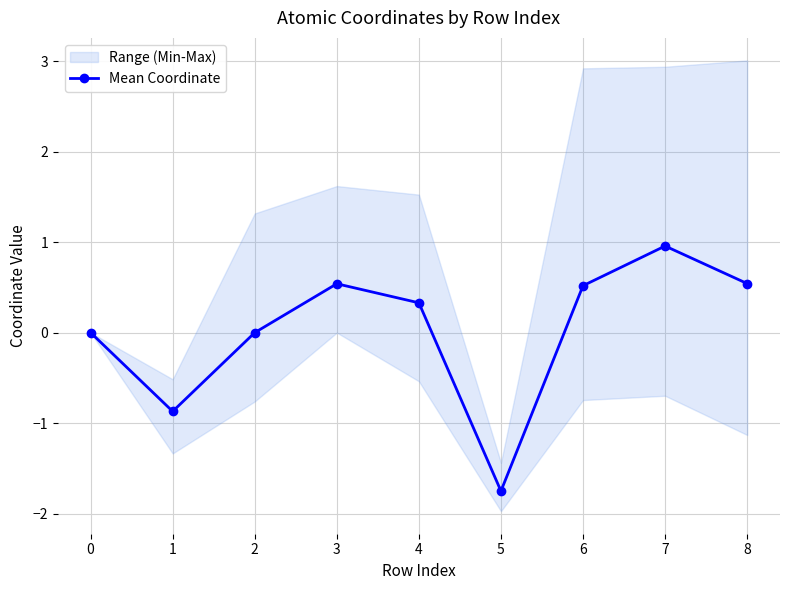

Reading left to right, list all the values displayed in this chart.

0.0	-0.9	-0.0	0.5	0.3	-1.8	0.5	1.0	0.5